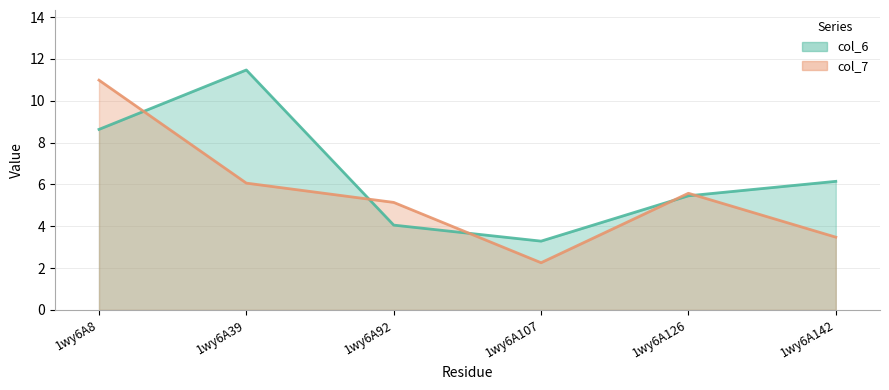

How many times do col_7 and col_6 cross each other?

5